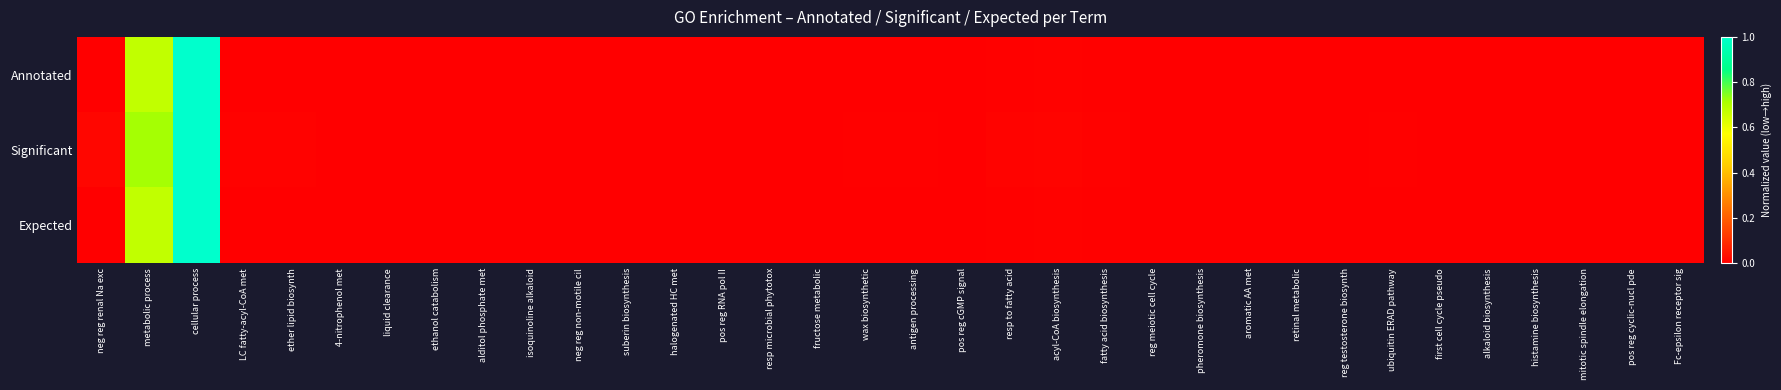

Which series has the widest spread of values?

Annotated